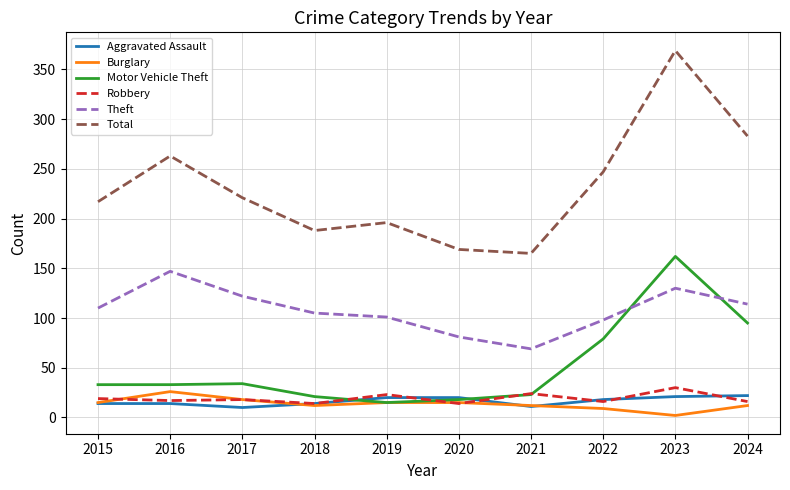

The value of Burglary at 2019 is 15. True or false?

True